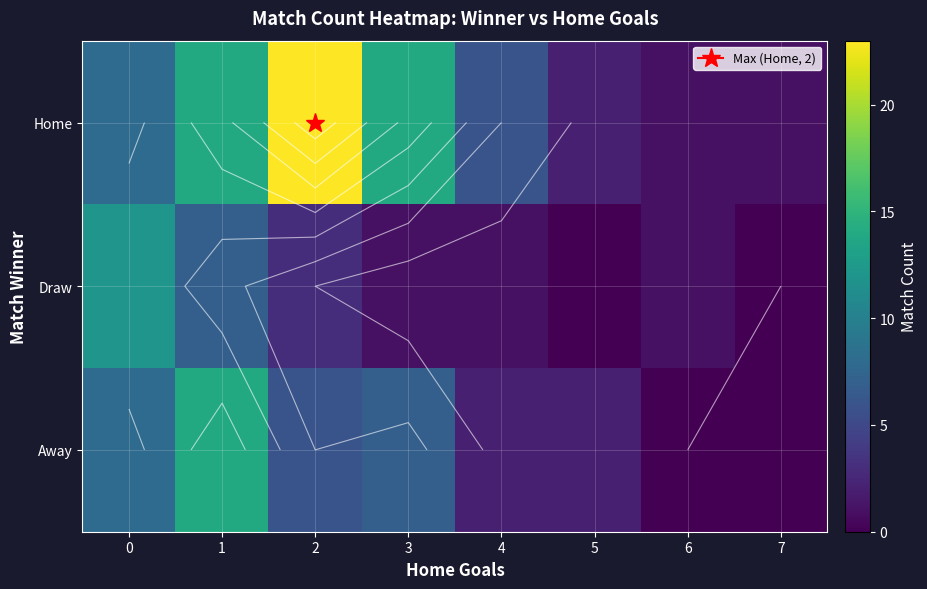

Rank the series by their average value, from lowest to highest.

Draw, Away, Home